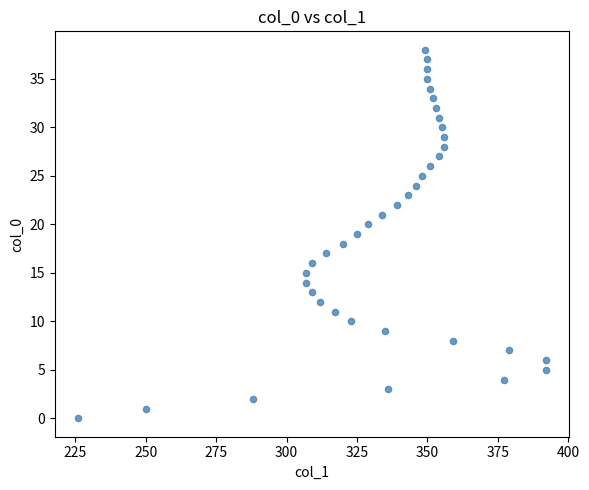

What is the range of Y values (max minus min)?

38